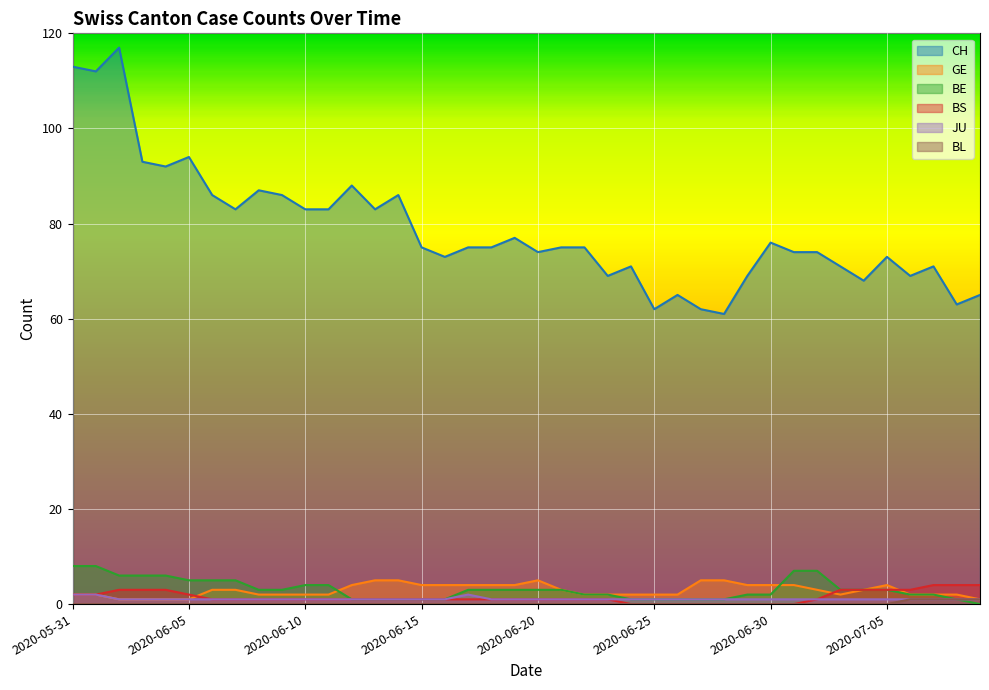

True or false: CH and BS cross at least once.

False